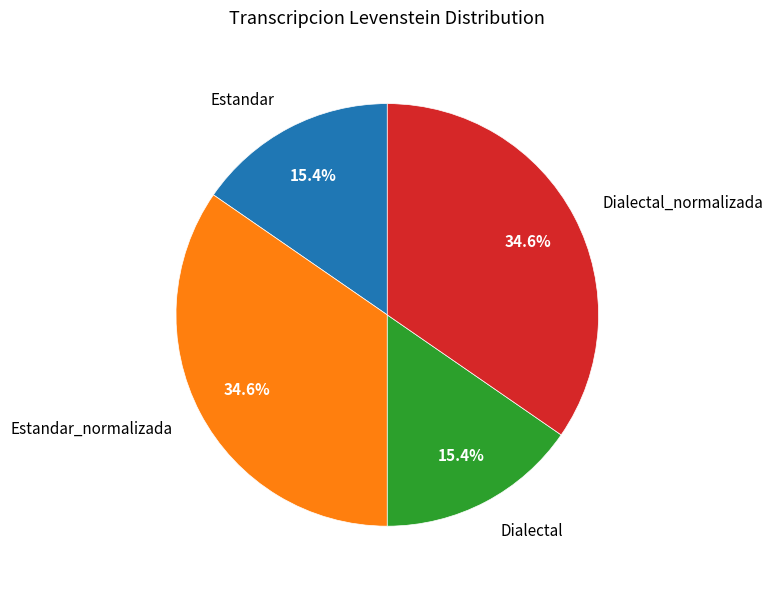

Is Estandar the majority of the pie?

No